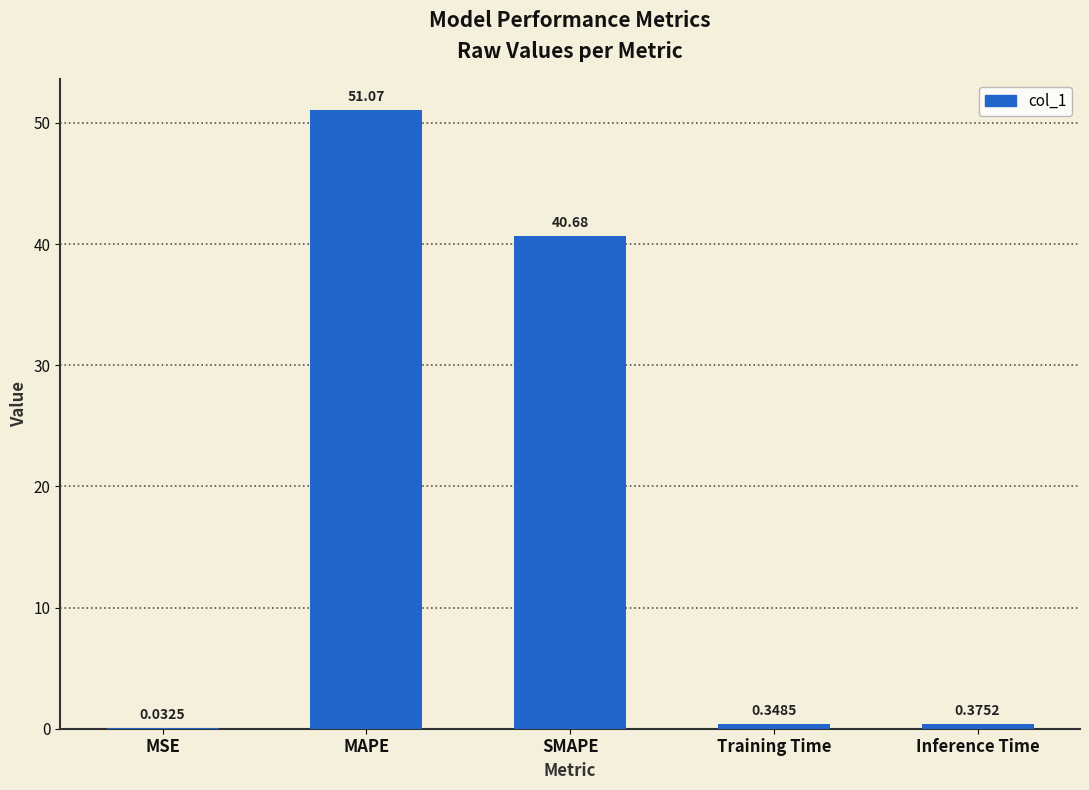

What is the sum of all values?

92.5